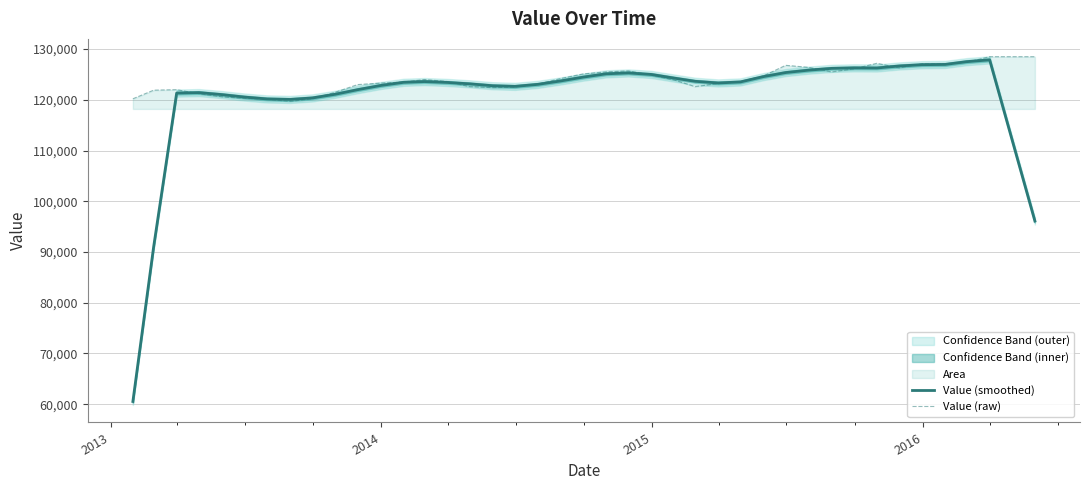

The value of Value (raw) at 2012 is 183104. True or false?

False